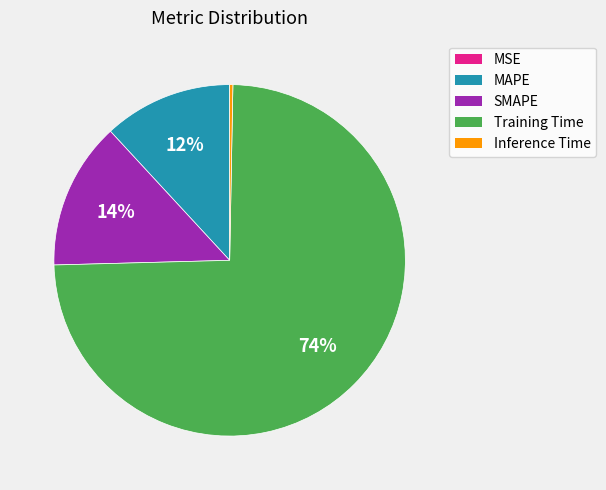

Is it true that Training Time is 74% of the pie?

True